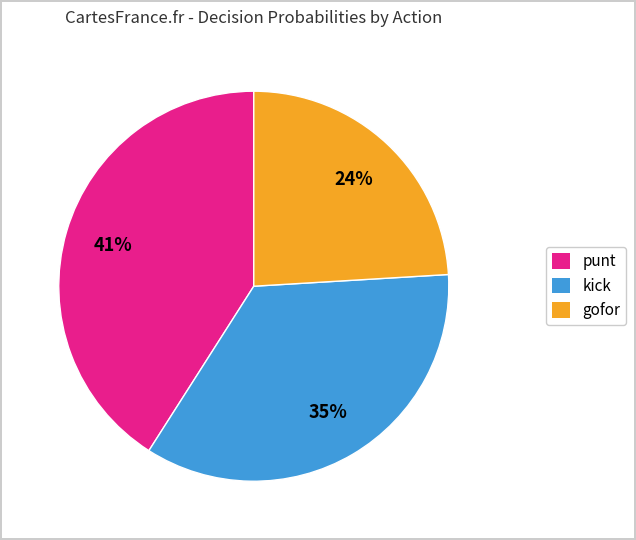

To the nearest percent, what is the average slice percentage?

33%